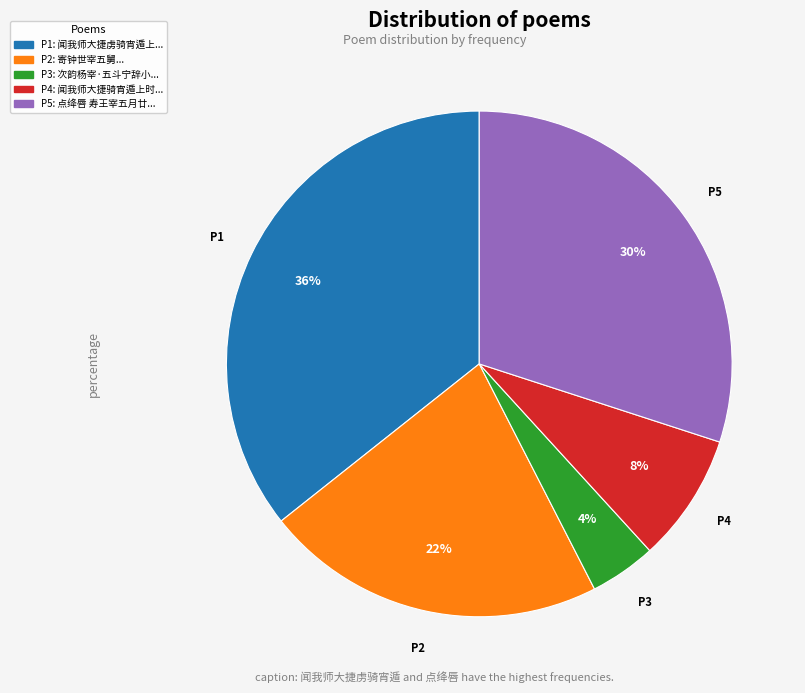

Does any single category account for the majority?

No